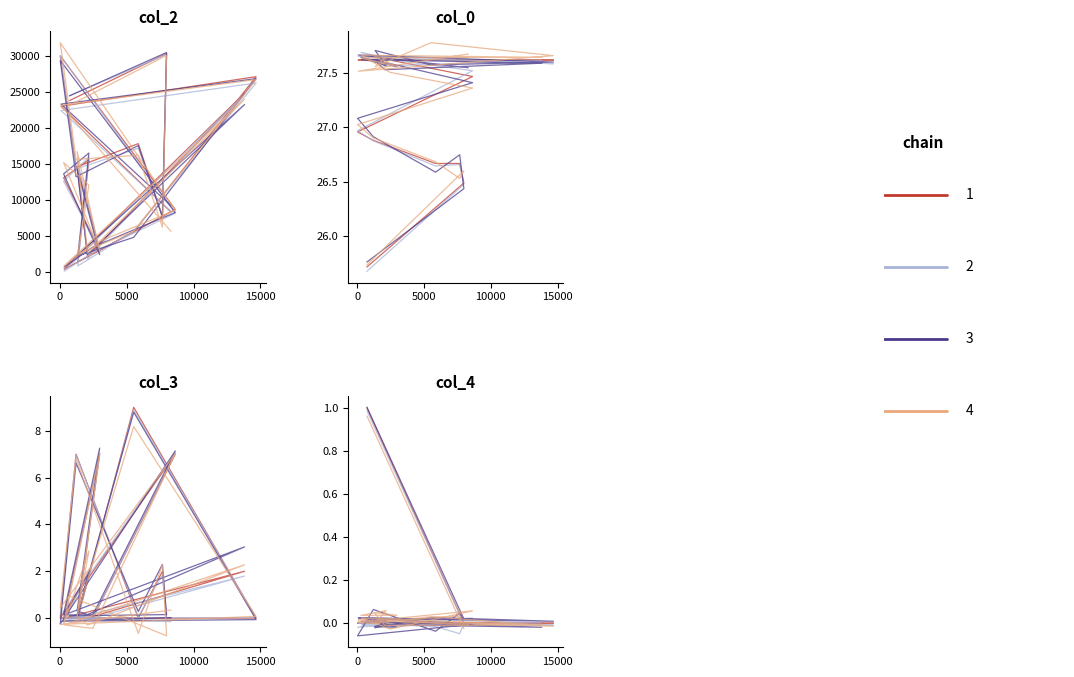

What is the greatest value displayed?

30286.0